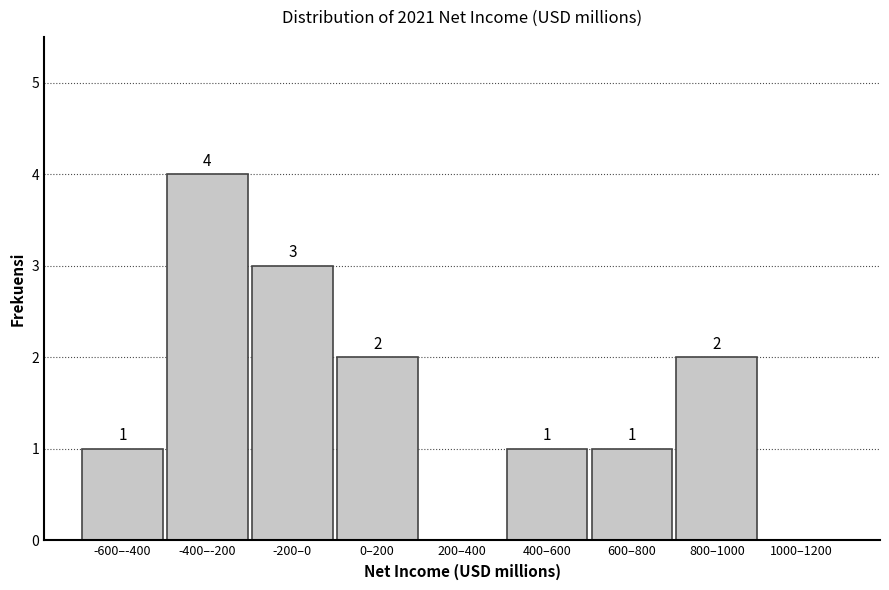

Reading left to right, list all the values displayed in this chart.

-600–-400=1	-400–-200=4	-200–0=3	0–200=2	200–400=0	400–600=1	600–800=1	800–1000=2	1000–1200=0